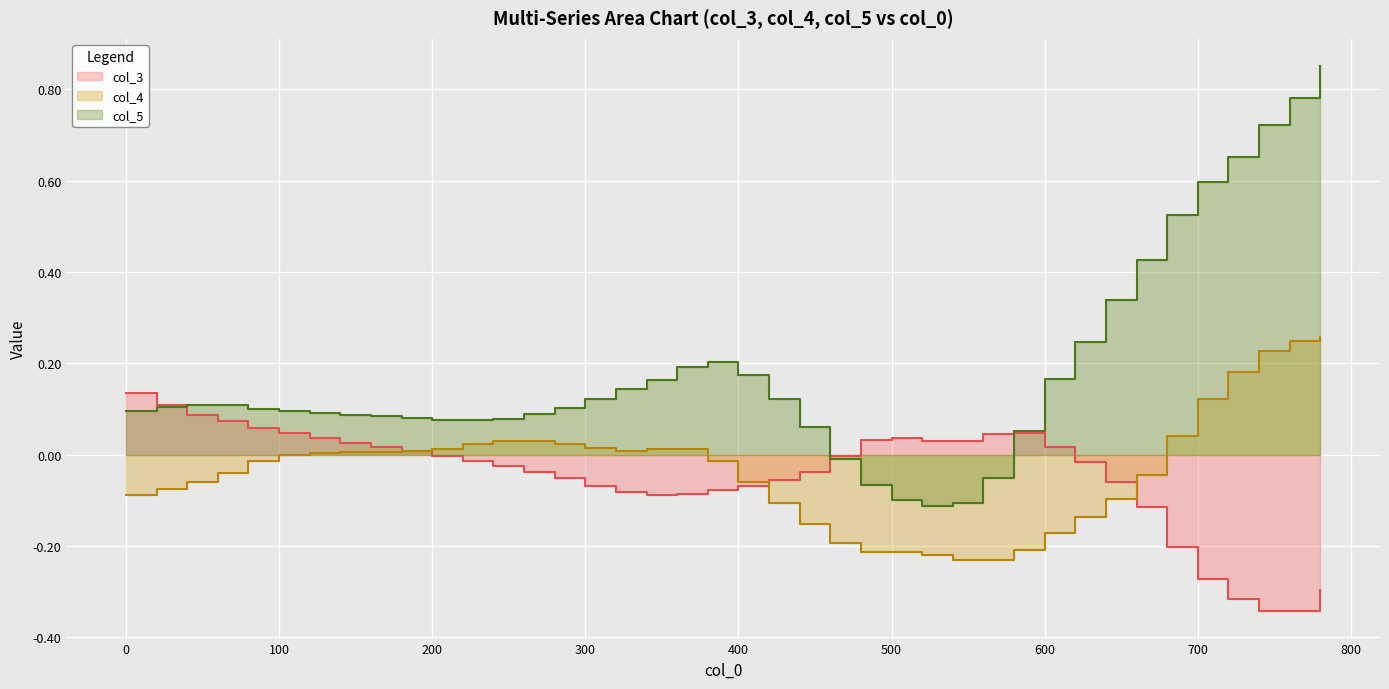

List the labels in order of col_5 value, smallest first.

520, 540, 500, 480, 560, 460, 580, 440, 220, 200, 240, 180, 160, 140, 260, 120, 100, 0, 80, 280, 20, 60, 40, 300, 420, 320, 340, 600, 400, 360, 380, 620, 640, 660, 680, 700, 720, 740, 760, 780